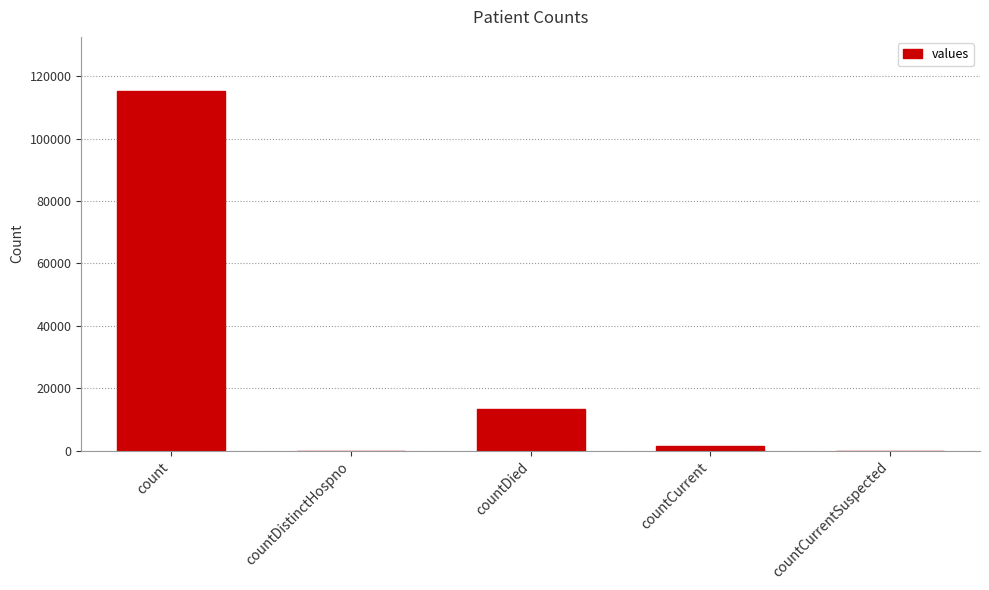

Between count and countCurrent, which is larger?

count